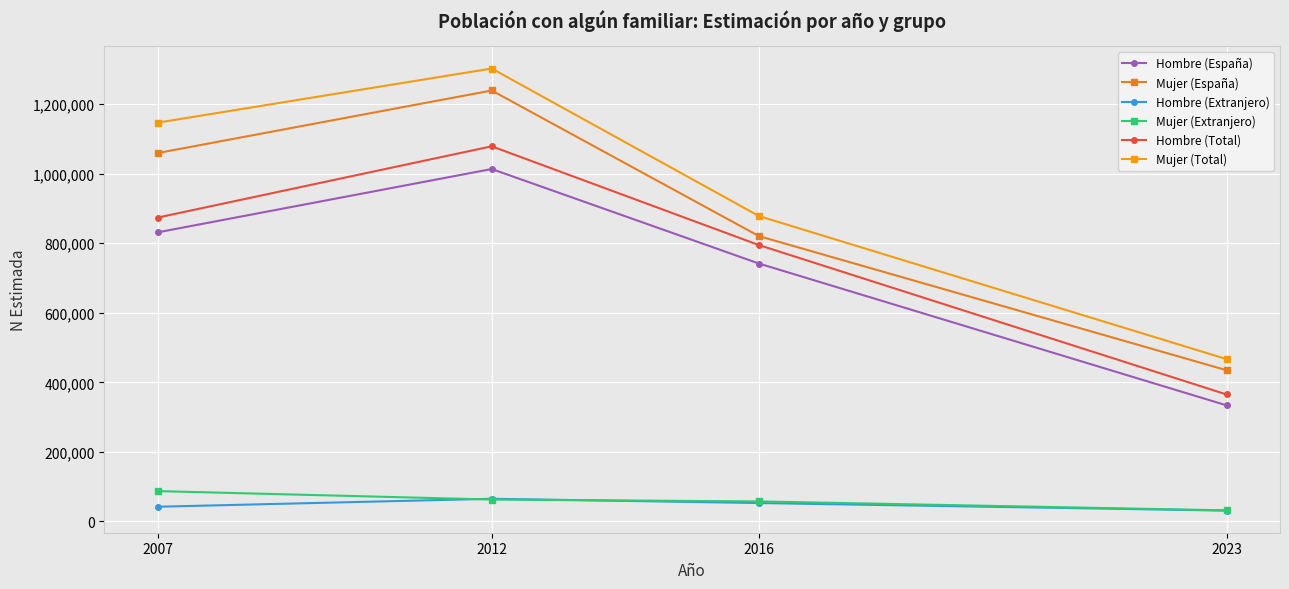

What is the smallest value displayed?

31287